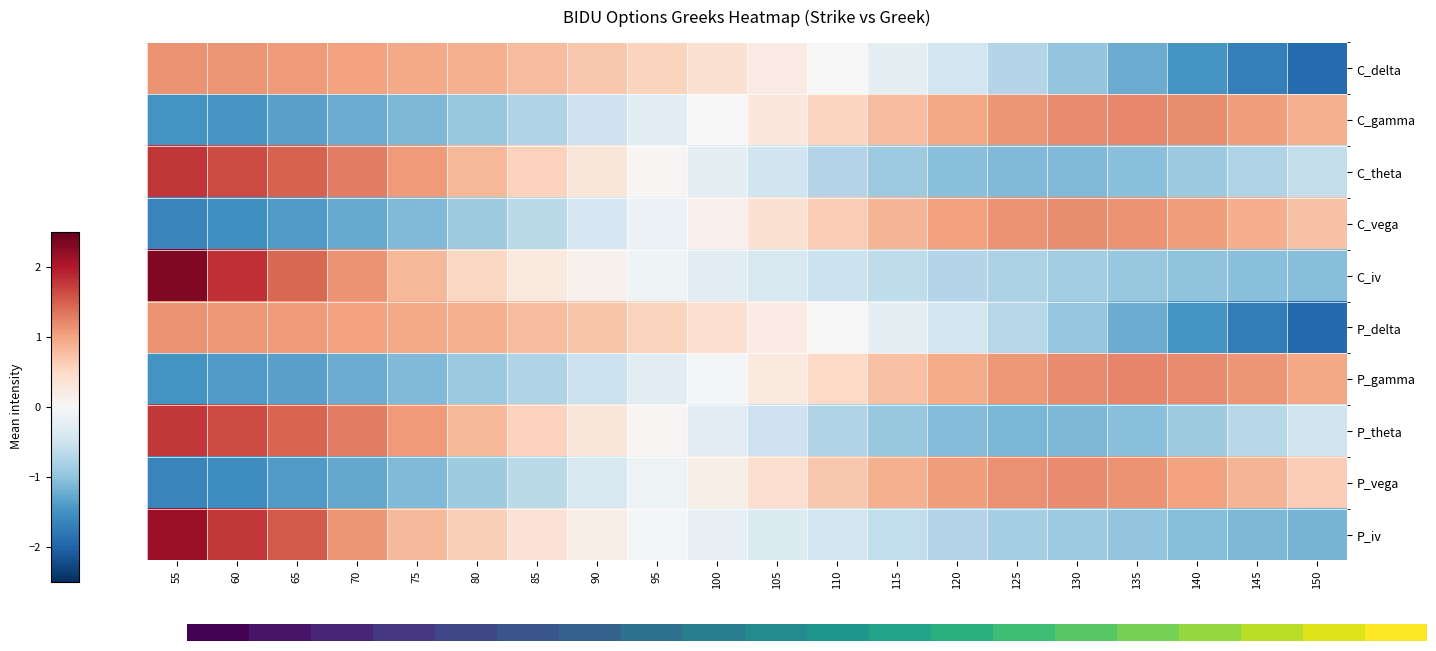

What is the approximate value of C_iv at 150?

-1.1